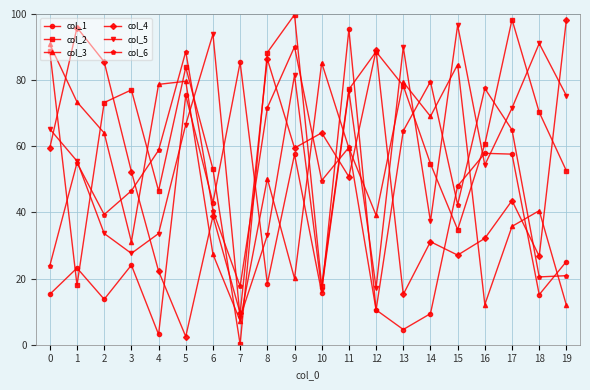

What is the average value of the col_4 series?

49.5